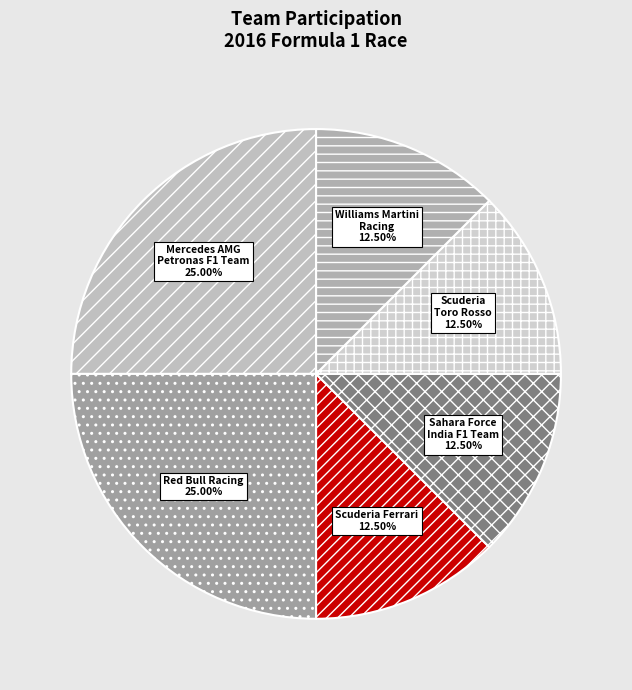

Between Mercedes AMG Petronas F1 Team and Scuderia Ferrari, which is larger?

Mercedes AMG Petronas F1 Team